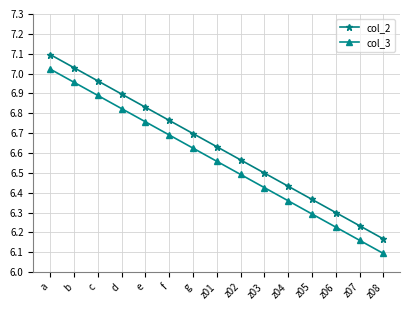

The col_3 series shows 6.7 at f. True or false?

True